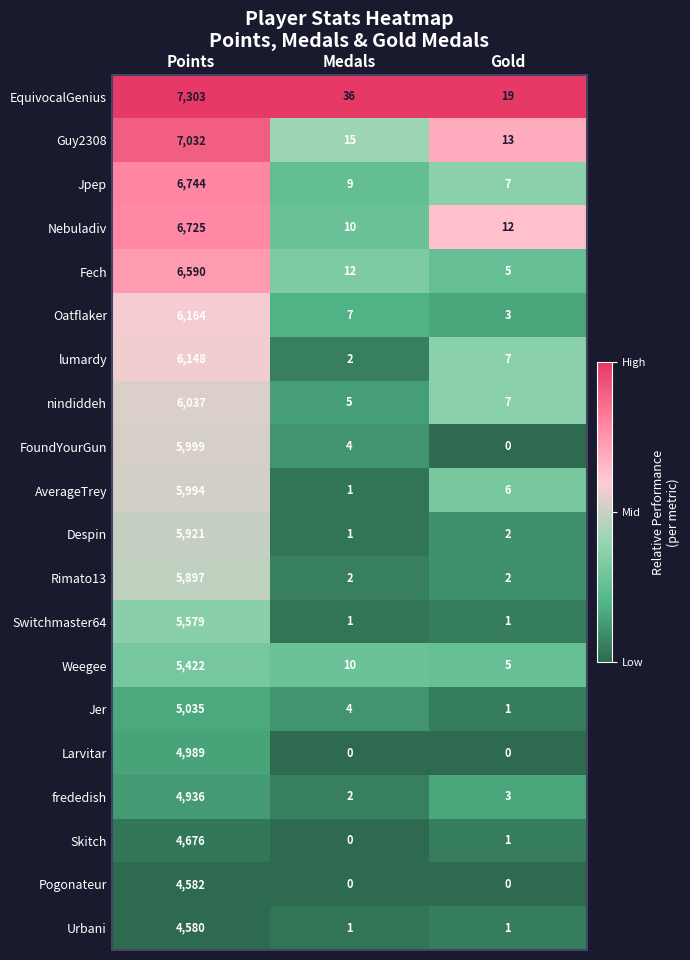

What is the maximum value shown in the chart?

7303